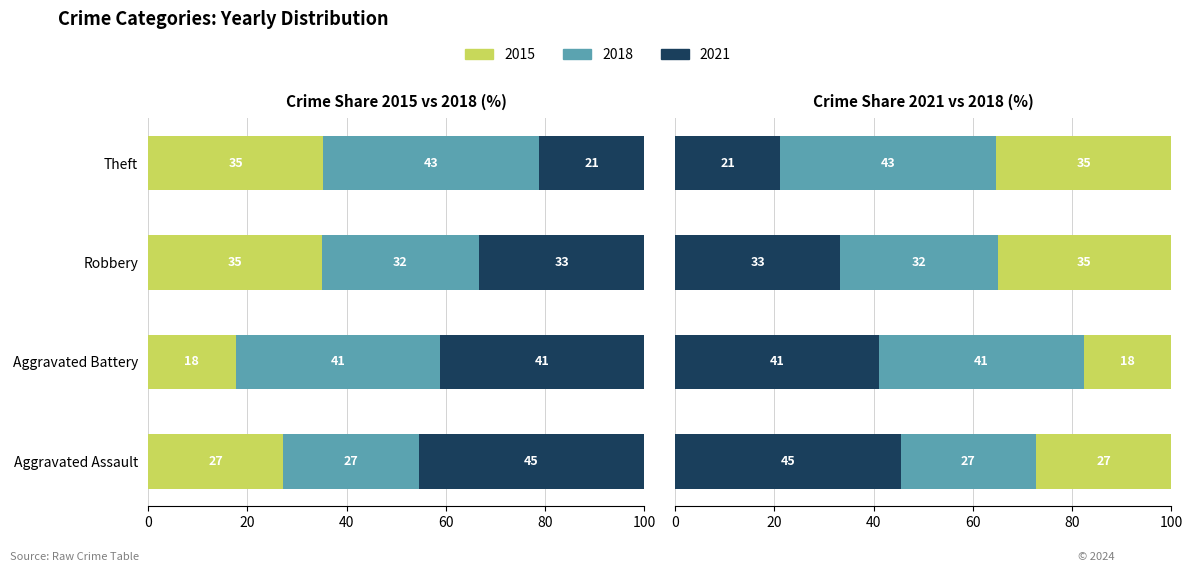

Rank the series at Aggravated Battery from highest to lowest value.

2015, 2018